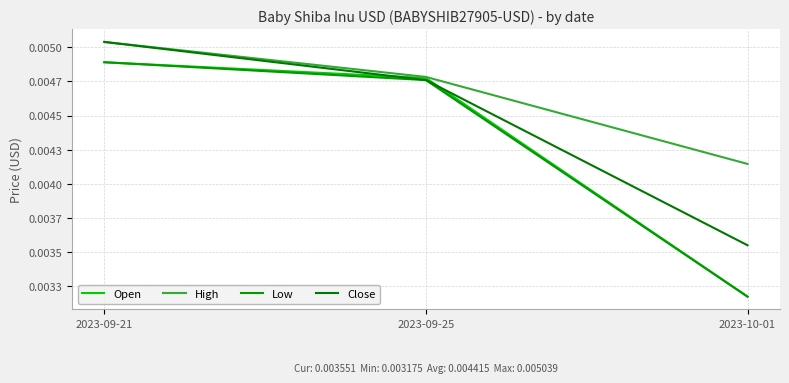

Does the chart display data point markers on the line(s)?

No